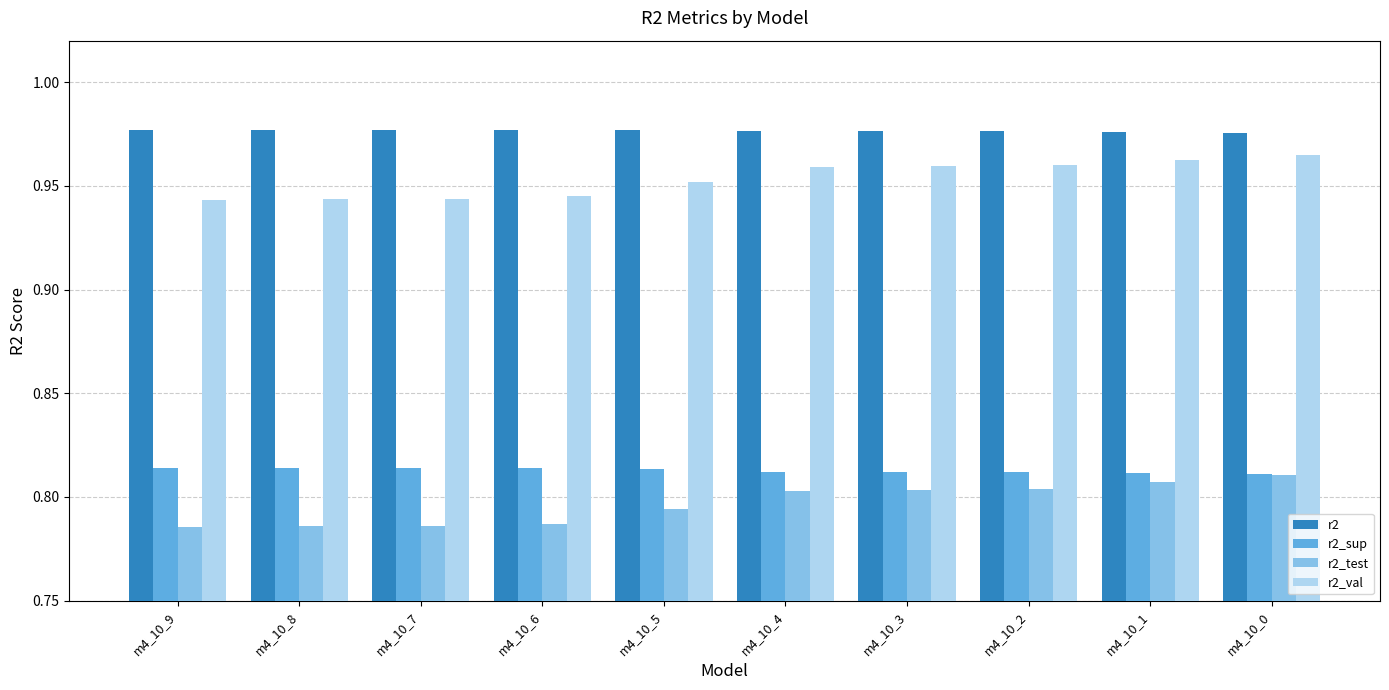

What is the spread (max minus min) of values at m4_10_5?

0.2